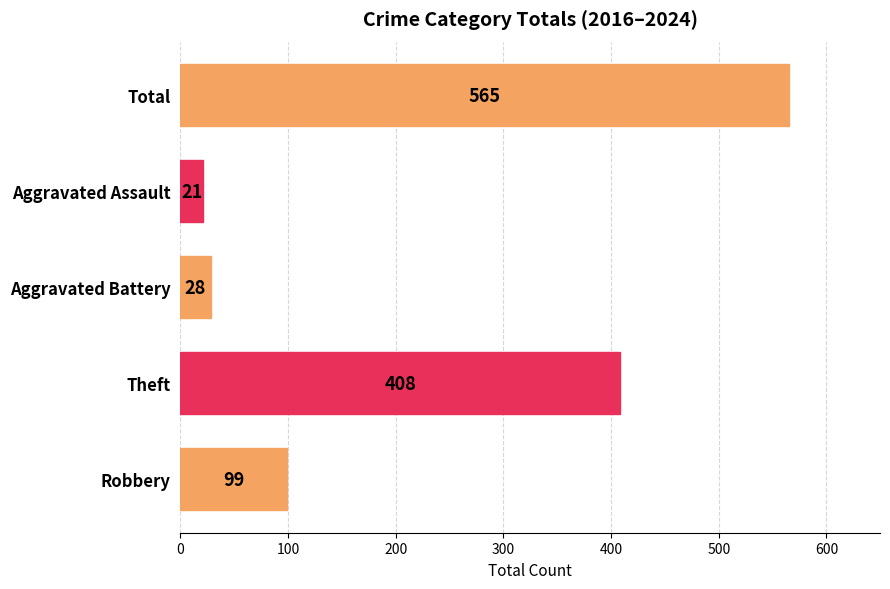

Rank the categories by value from highest to lowest.

Total, Theft, Robbery, Aggravated Battery, Aggravated Assault